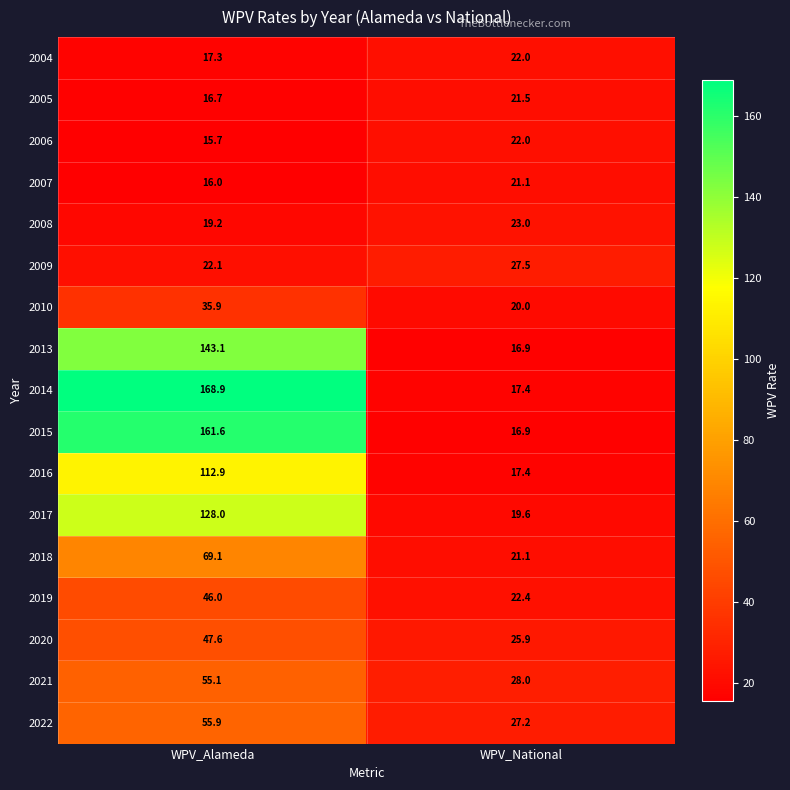

The value of 2004 at WPV_National is 13.0. True or false?

False